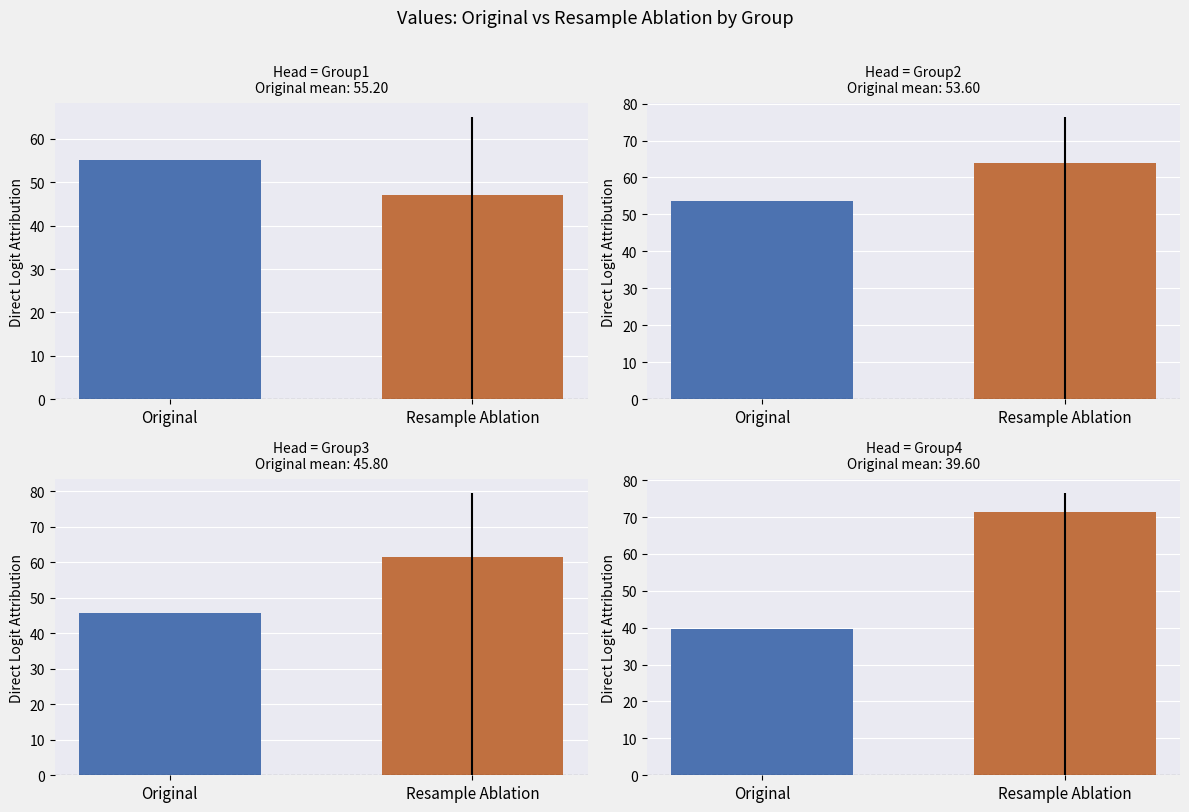

True or false: Resample Ablation has a value of 44 at 13.

False